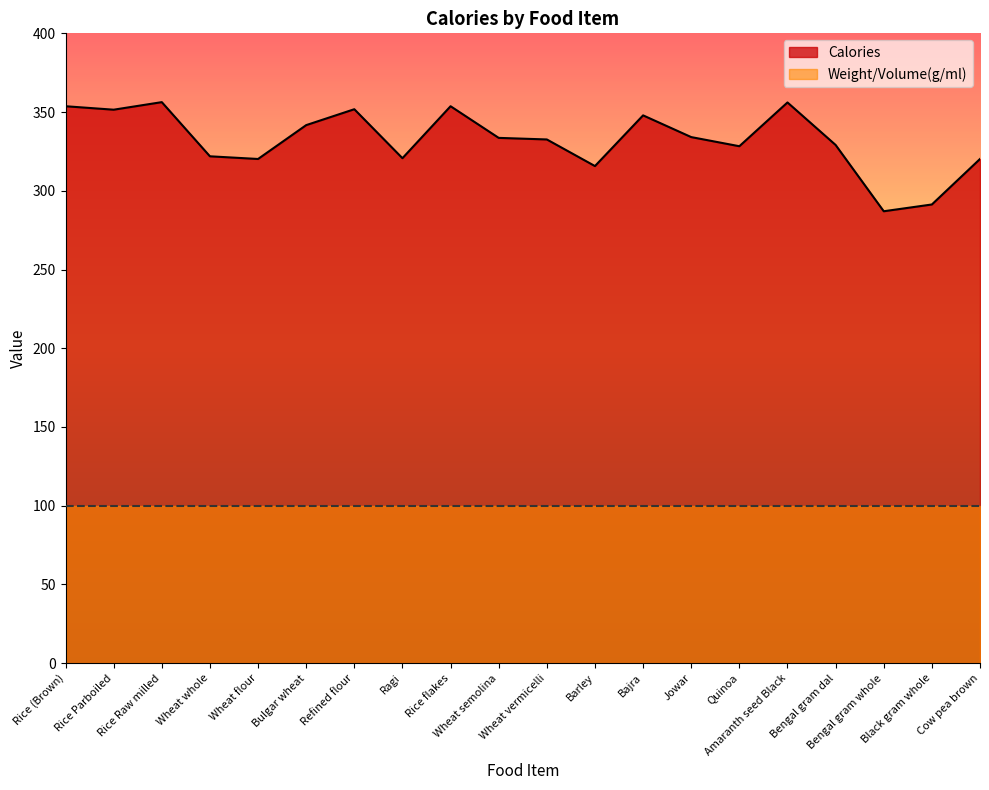

What is the approximate value at Wheat flour?

320.2